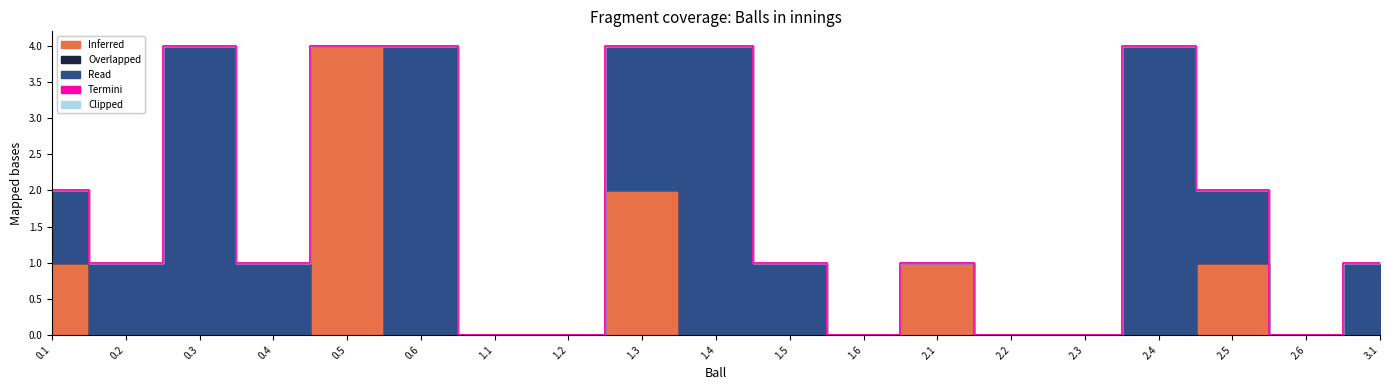

What is the total value across all series at 0.5?

4